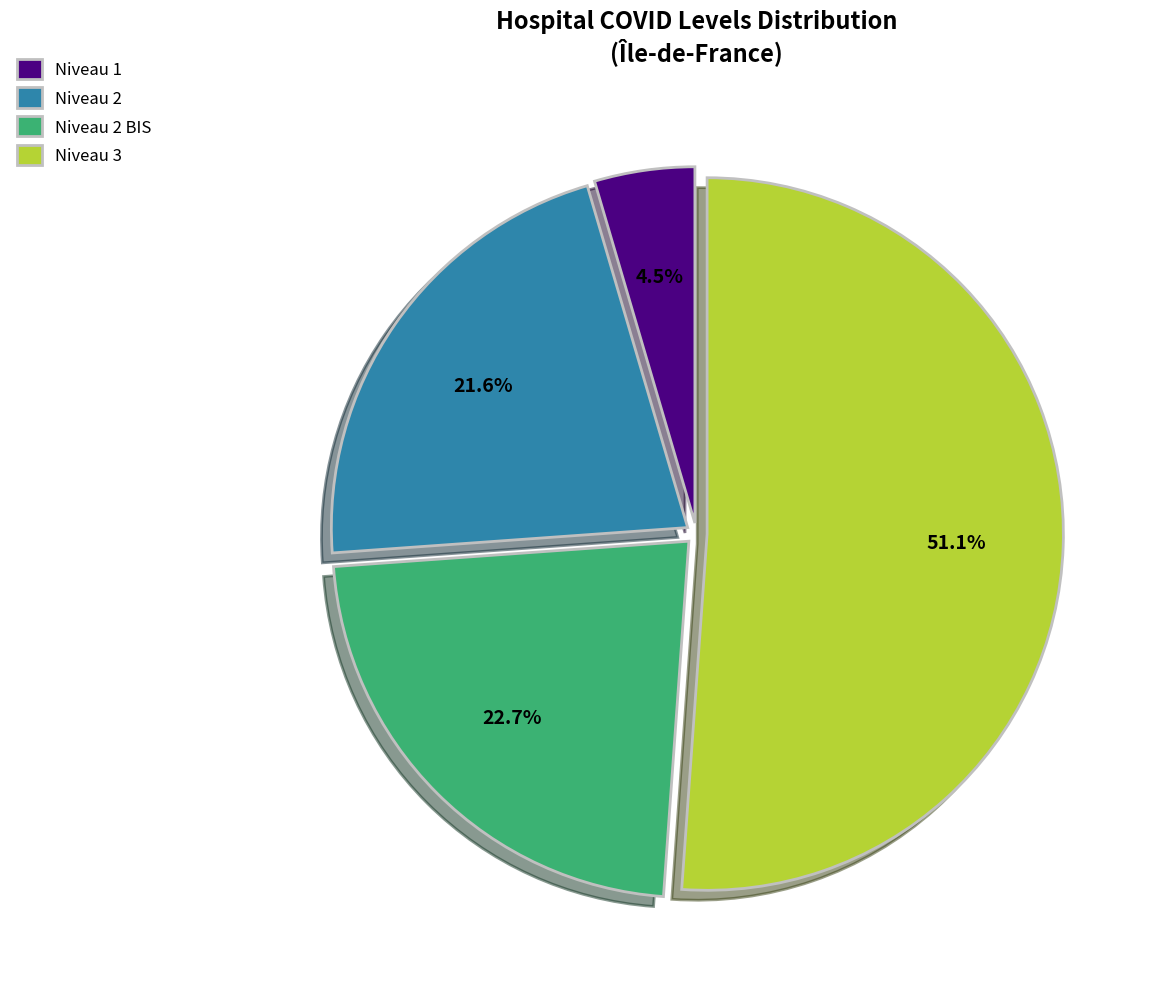

Combined, do Niveau 3 and Niveau 1 account for over 50%?

Yes